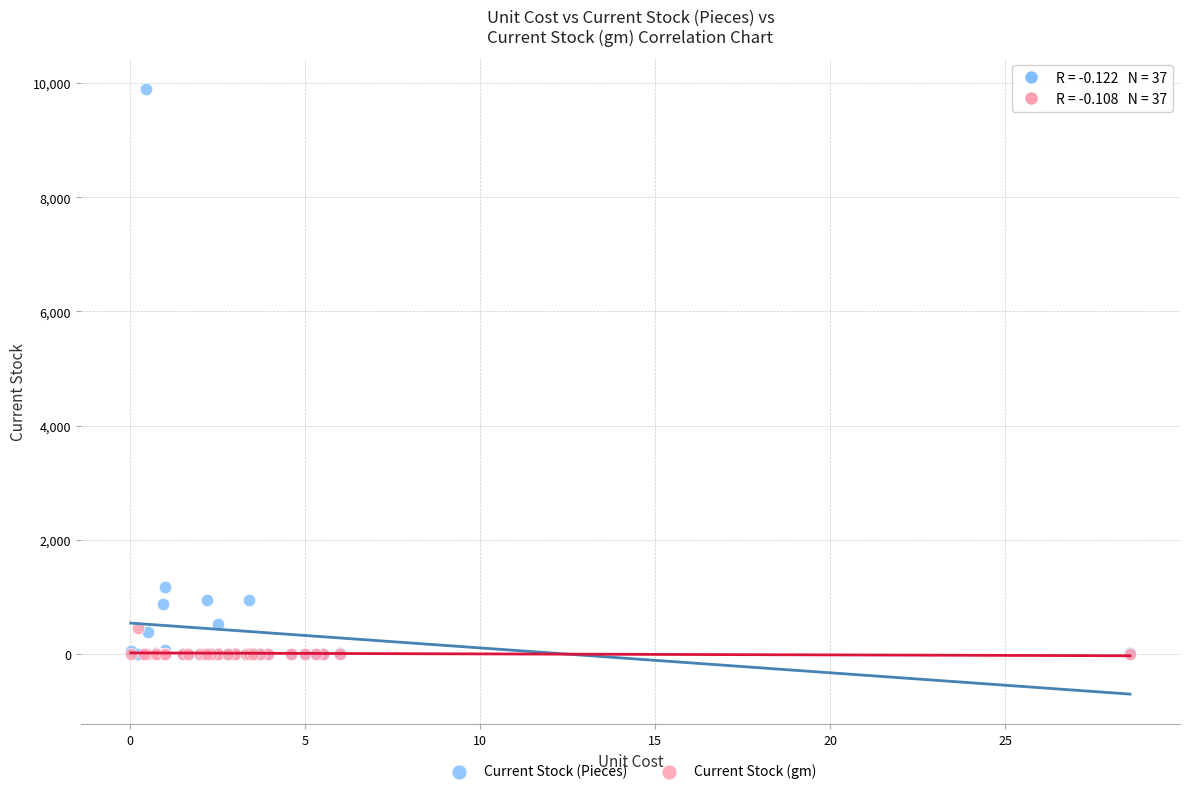

Across all series, what Y value is closest to 4950?

1164